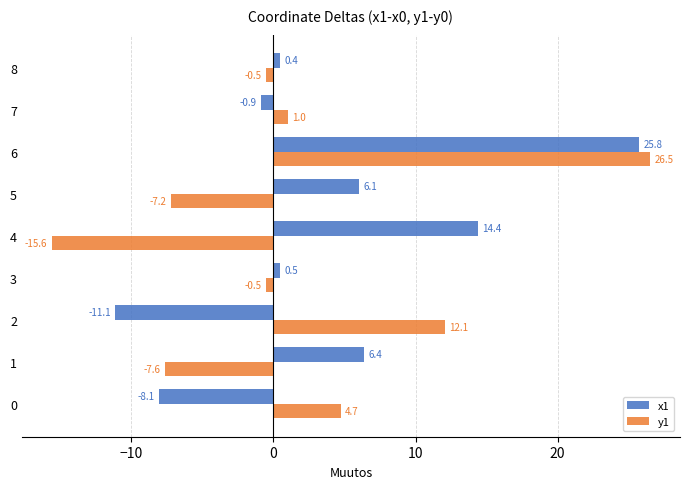

List the series in order of their peak value, highest first.

y1, x1